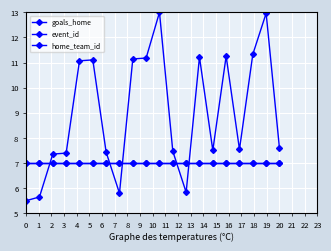

True or false: goals_home has more than 0 points higher than both neighbors.

False